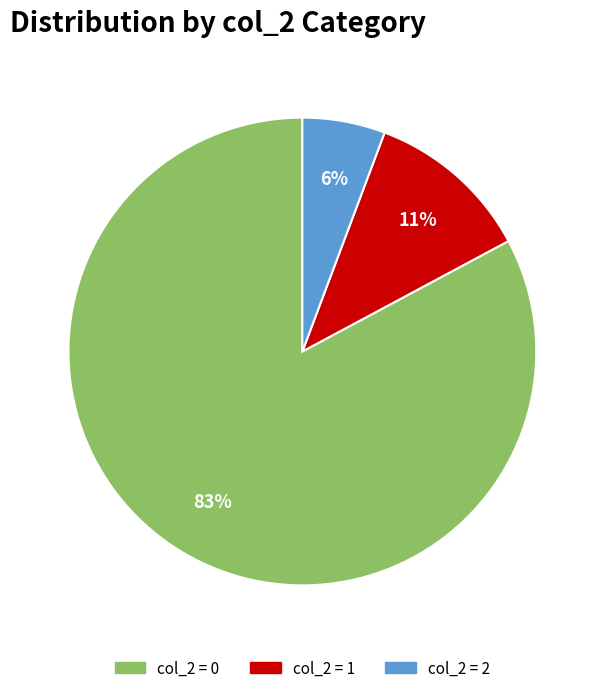

To the nearest percent, what is the difference between the largest and smallest slice percentages?

77%